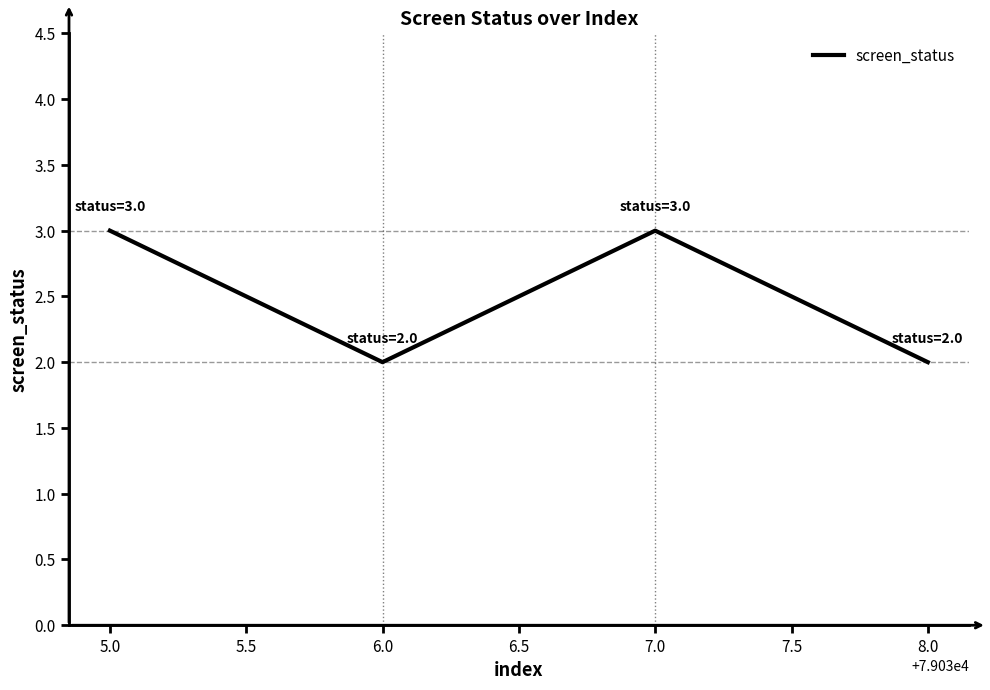

What is the greatest value displayed?

3